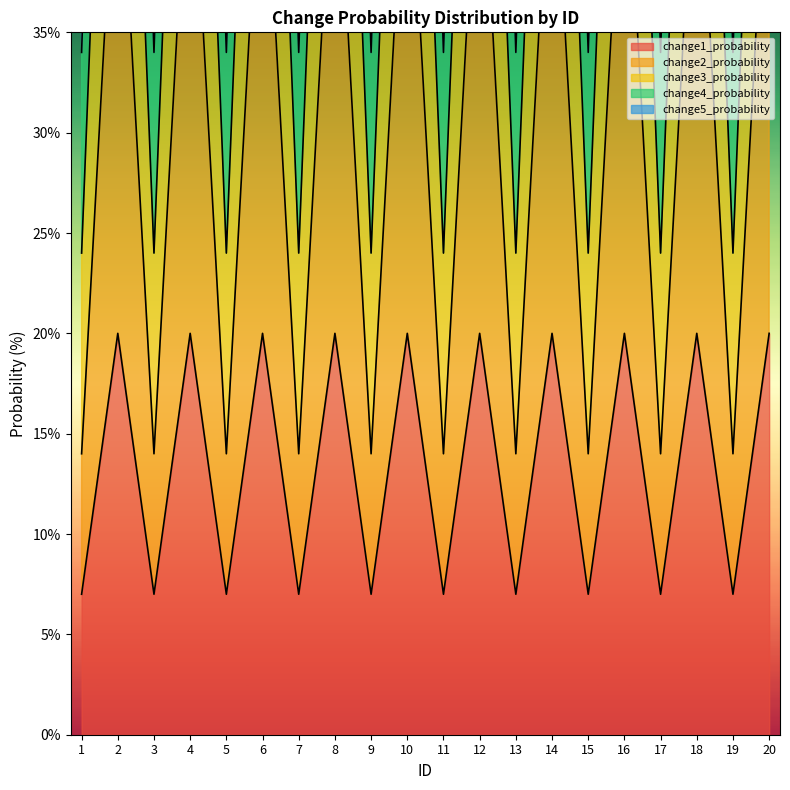

Which has a higher value, 13 or 20?

20